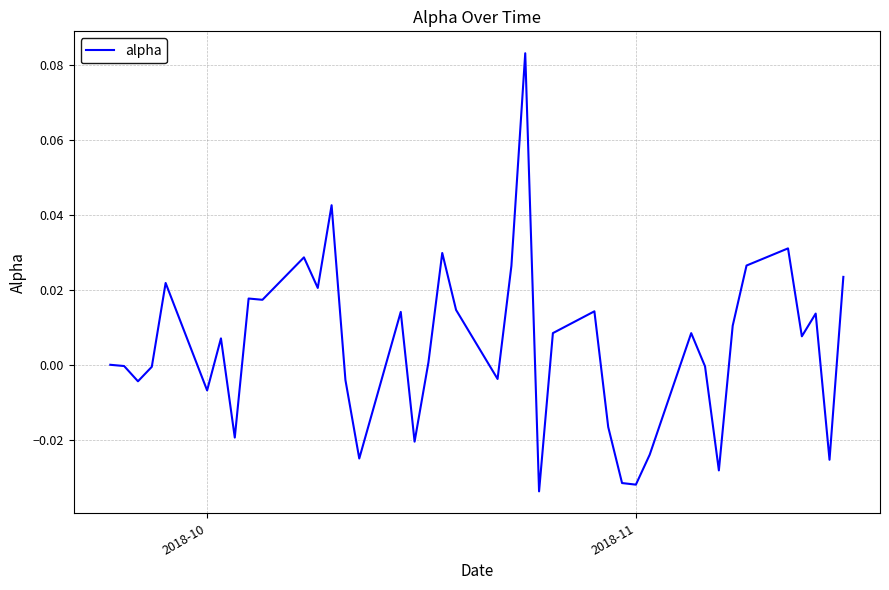

How many lines are shown in the chart?

1